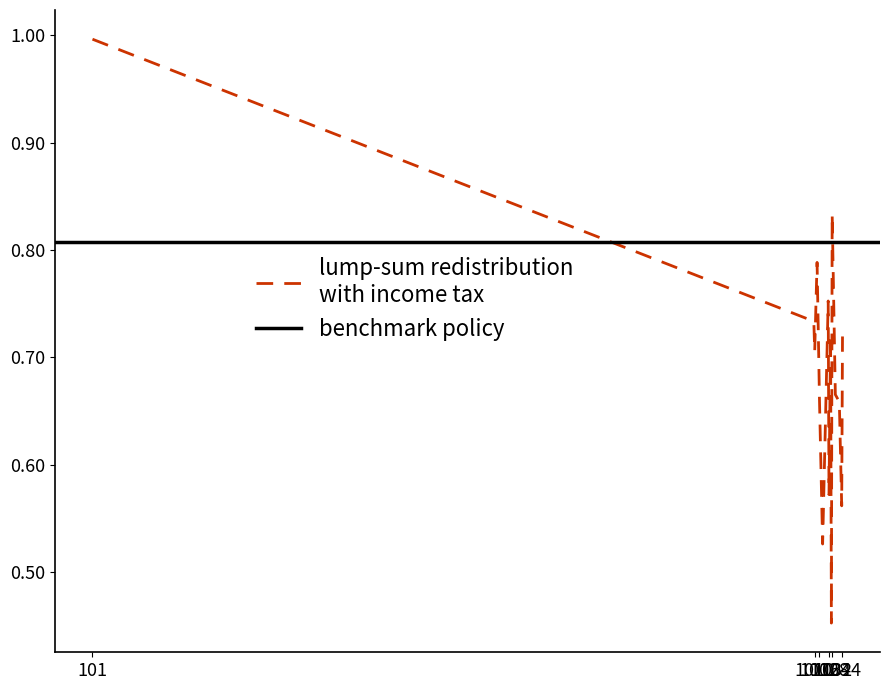

The chart shows a value of 0.3 at 1007. True or false?

False